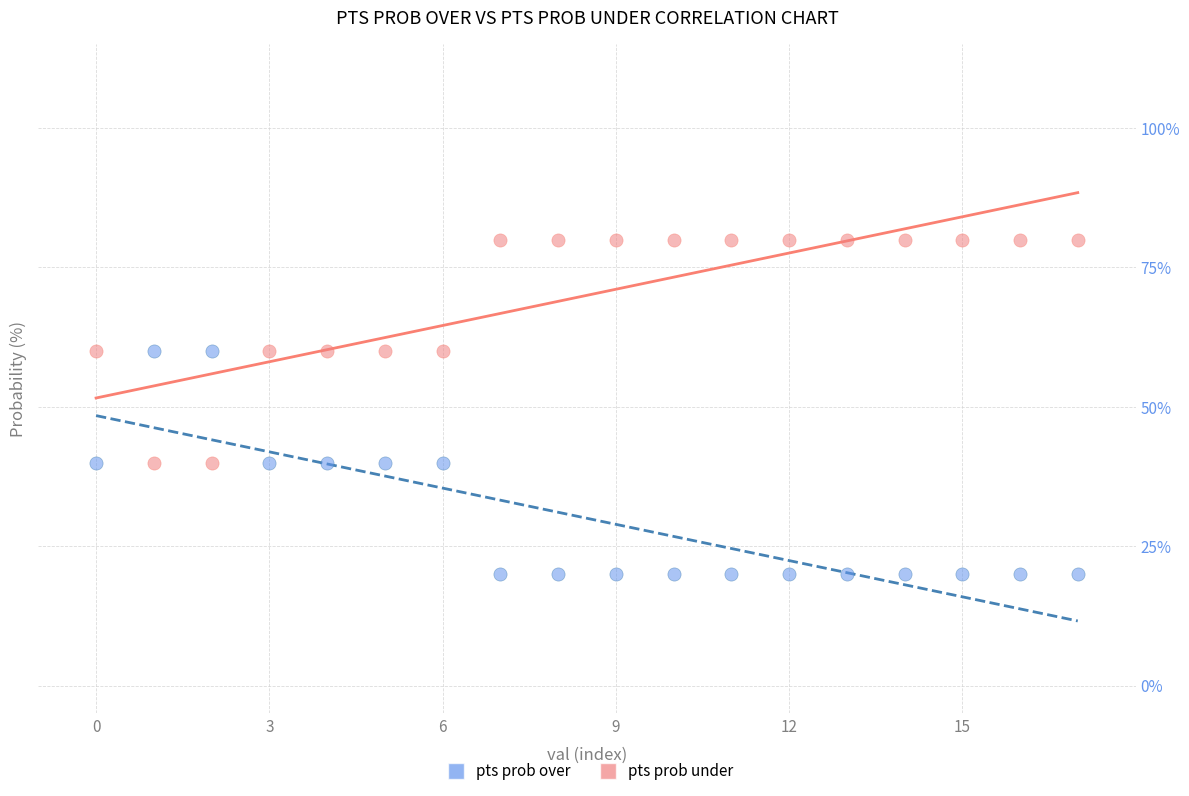

Which series contains the lowest Y value?

pts prob over